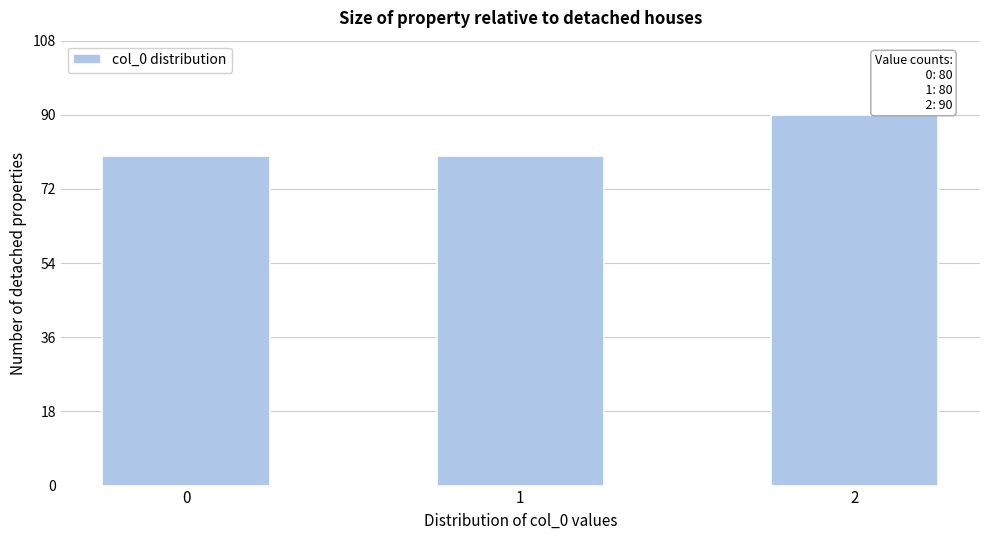

Reading left to right, what are all the values shown in this chart?

80	80	90